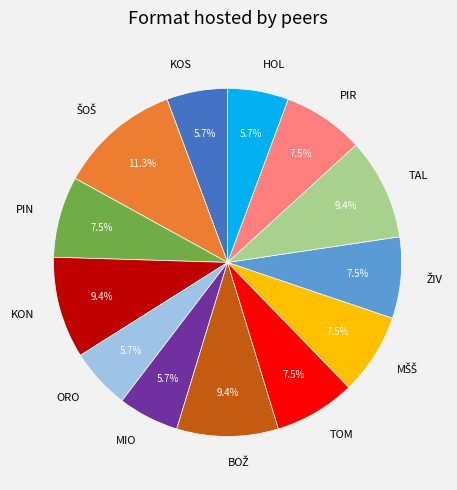

Is the sum of KOS and TAL greater than half?

No